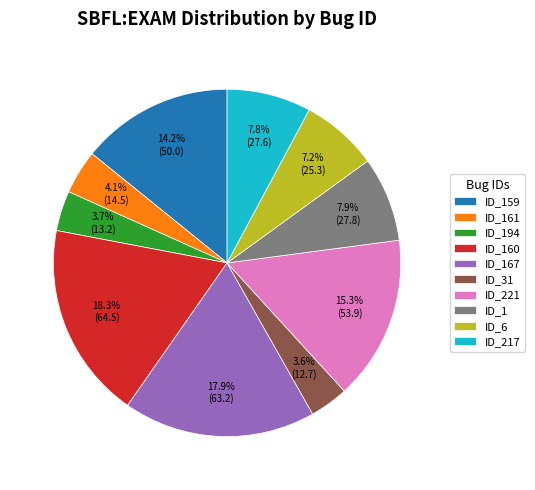

Between ID_217 and ID_161, which is larger?

ID_217